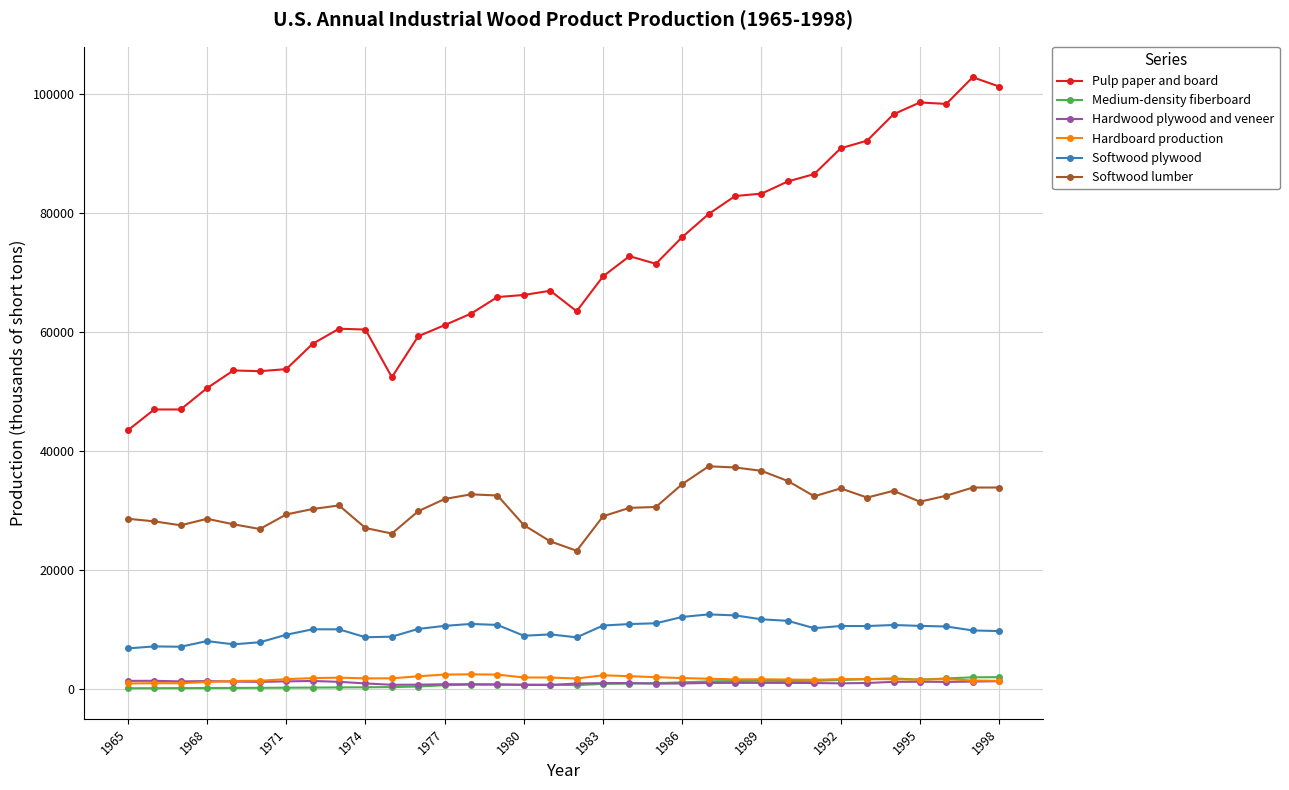

True or false: Hardboard production has more than 2 points higher than both neighbors.

True